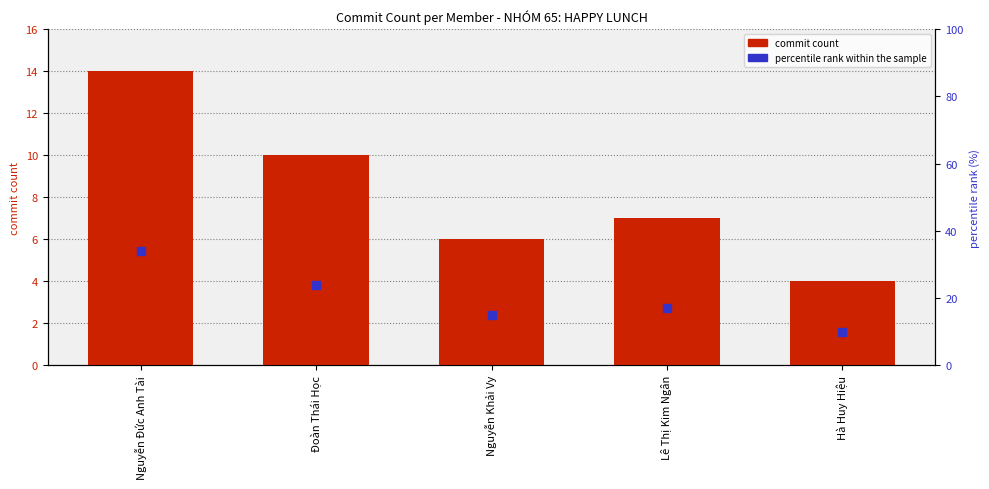

At which label does commit count reach its minimum?

Hà Huy Hiệu